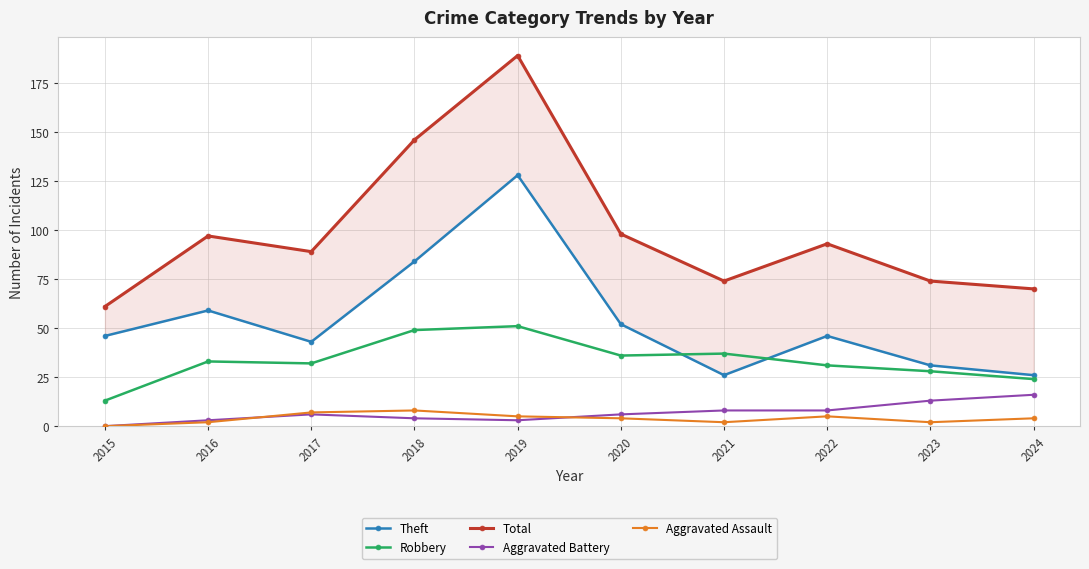

Reading left to right, what are all the values shown in this chart?

Theft: 2015=46	2016=59	2017=43	2018=84	2019=128	2020=52	2021=26	2022=46	2023=31	2024=26
Robbery: 2015=13	2016=33	2017=32	2018=49	2019=51	2020=36	2021=37	2022=31	2023=28	2024=24
Total: 2015=61	2016=97	2017=89	2018=146	2019=189	2020=98	2021=74	2022=93	2023=74	2024=70
Aggravated Battery: 2015=0	2016=3	2017=6	2018=4	2019=3	2020=6	2021=8	2022=8	2023=13	2024=16
Aggravated Assault: 2015=0	2016=2	2017=7	2018=8	2019=5	2020=4	2021=2	2022=5	2023=2	2024=4